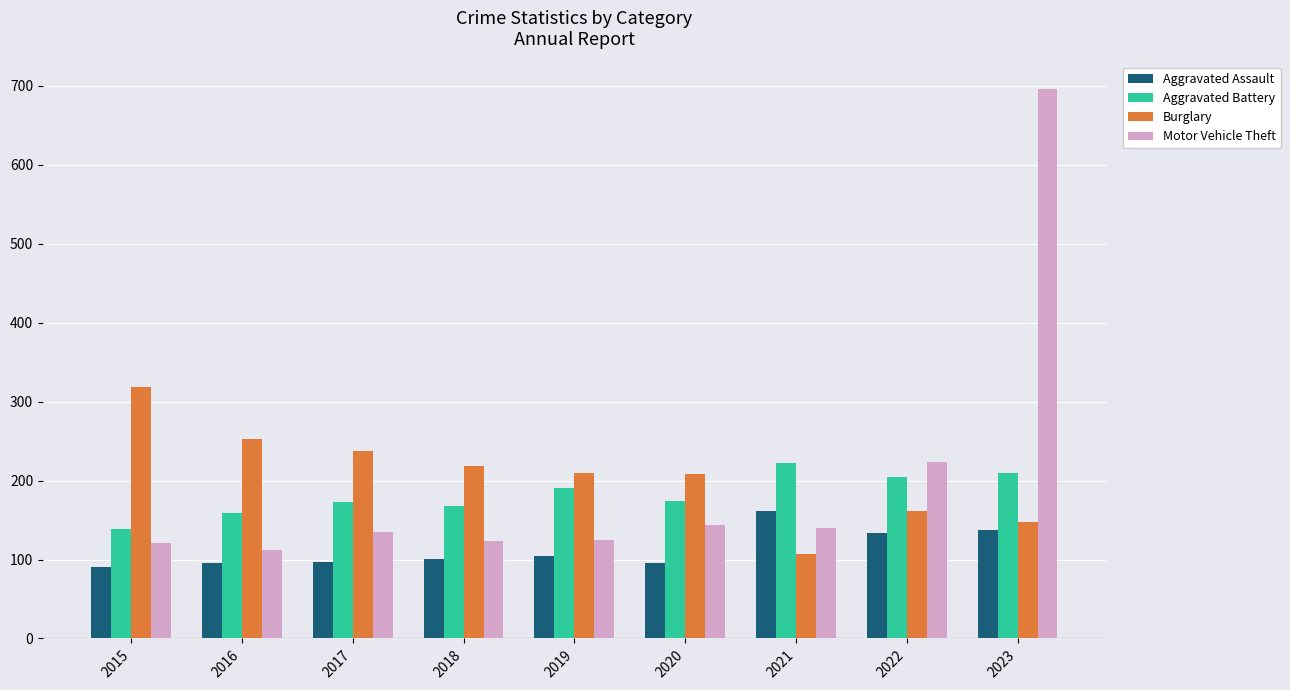

What is the minimum value shown in the chart?

91